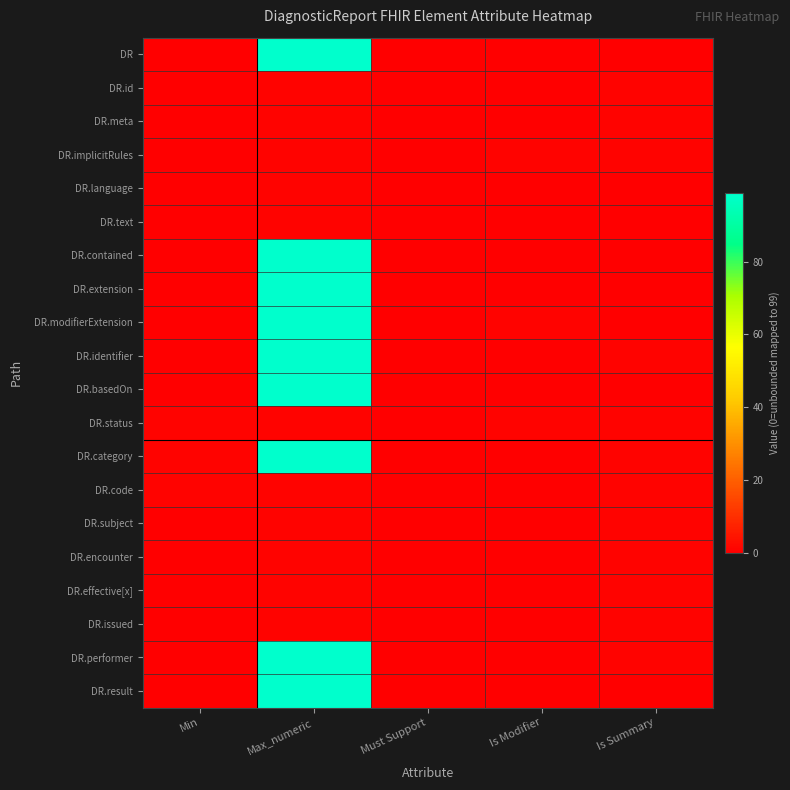

Reading left to right, list all the values displayed in this chart.

DR: Min=0	Max_numeric=99	Must Support=0	Is Modifier=0	Is Summary=0
DR.id: Min=0	Max_numeric=1	Must Support=0	Is Modifier=0	Is Summary=1
DR.meta: Min=0	Max_numeric=1	Must Support=0	Is Modifier=0	Is Summary=1
DR.implicitRules: Min=0	Max_numeric=1	Must Support=0	Is Modifier=1	Is Summary=1
DR.language: Min=0	Max_numeric=1	Must Support=0	Is Modifier=0	Is Summary=0
DR.text: Min=0	Max_numeric=1	Must Support=0	Is Modifier=0	Is Summary=0
DR.contained: Min=0	Max_numeric=99	Must Support=0	Is Modifier=0	Is Summary=0
DR.extension: Min=0	Max_numeric=99	Must Support=0	Is Modifier=0	Is Summary=0
DR.modifierExtension: Min=0	Max_numeric=99	Must Support=0	Is Modifier=1	Is Summary=0
DR.identifier: Min=0	Max_numeric=99	Must Support=0	Is Modifier=0	Is Summary=1
DR.basedOn: Min=0	Max_numeric=99	Must Support=0	Is Modifier=0	Is Summary=0
DR.status: Min=1	Max_numeric=1	Must Support=0	Is Modifier=1	Is Summary=1
DR.category: Min=1	Max_numeric=99	Must Support=0	Is Modifier=0	Is Summary=1
DR.code: Min=1	Max_numeric=1	Must Support=0	Is Modifier=0	Is Summary=1
DR.subject: Min=0	Max_numeric=1	Must Support=0	Is Modifier=0	Is Summary=1
DR.encounter: Min=0	Max_numeric=1	Must Support=0	Is Modifier=0	Is Summary=1
DR.effective[x]: Min=0	Max_numeric=1	Must Support=0	Is Modifier=0	Is Summary=1
DR.issued: Min=0	Max_numeric=1	Must Support=0	Is Modifier=0	Is Summary=1
DR.performer: Min=0	Max_numeric=99	Must Support=0	Is Modifier=0	Is Summary=1
DR.result: Min=0	Max_numeric=99	Must Support=0	Is Modifier=0	Is Summary=0